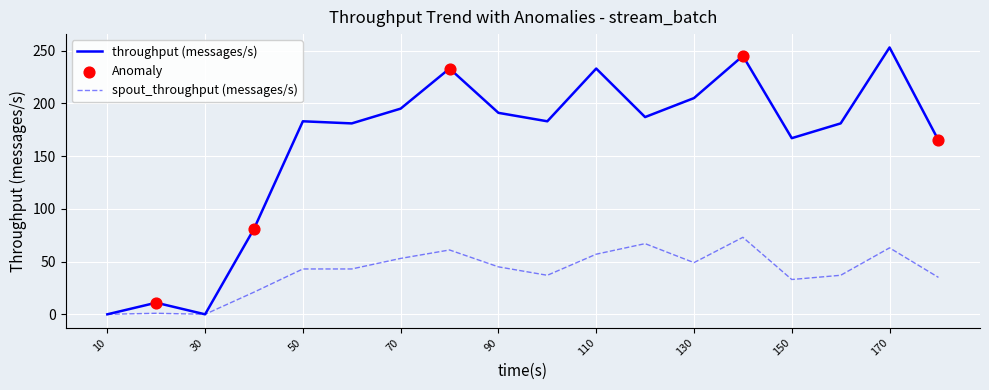

List the series in order of their peak value, lowest first.

spout_throughput (messages/s), throughput (messages/s)